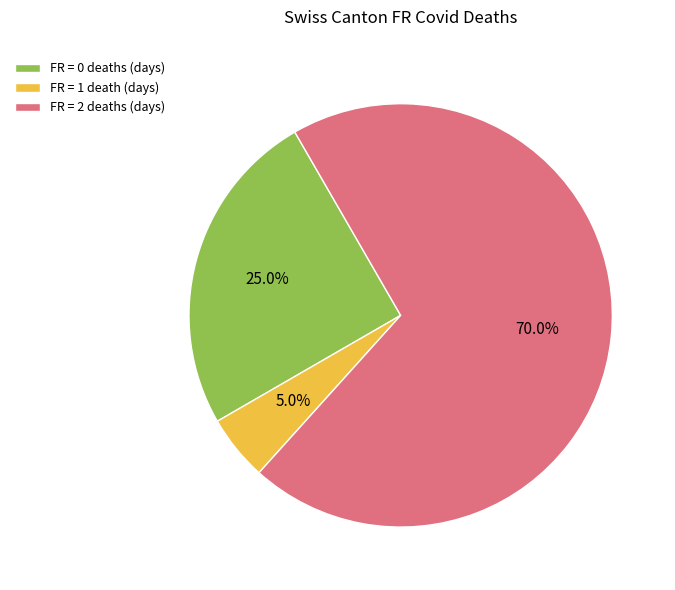

Do FR = 2 deaths (days) and FR = 1 death (days) together represent more than half of the pie?

Yes